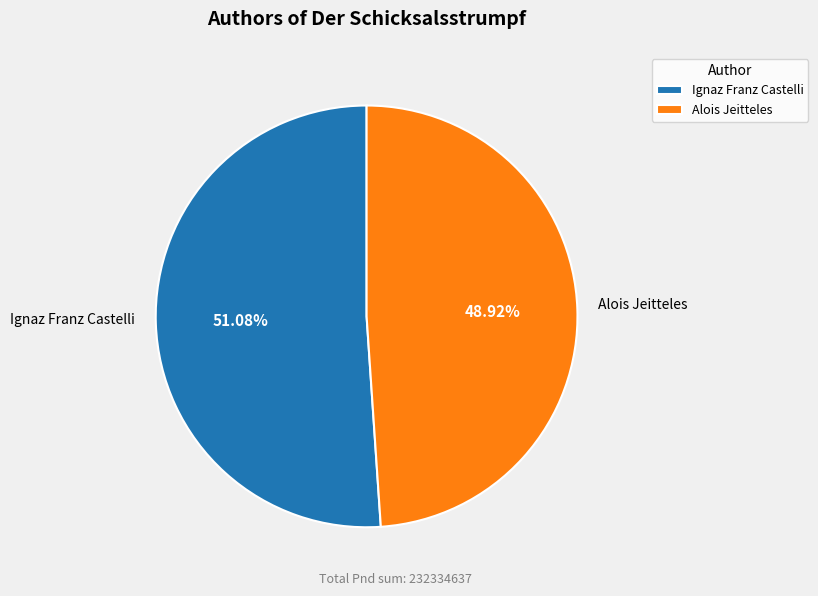

Which category accounts for the majority?

Ignaz Franz Castelli